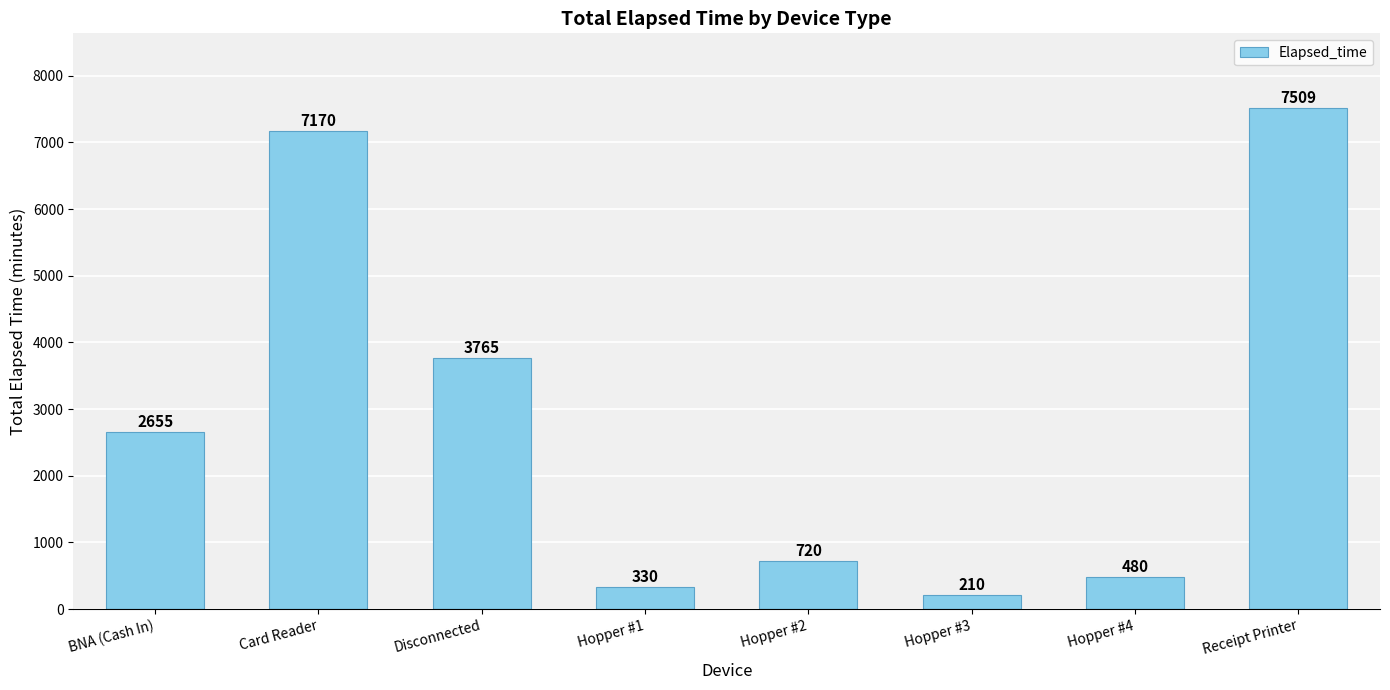

Reading left to right, transcribe all the data shown in this chart.

BNA (Cash In)=2655	Card Reader=7170	Disconnected=3765	Hopper #1=330	Hopper #2=720	Hopper #3=210	Hopper #4=480	Receipt Printer=7509